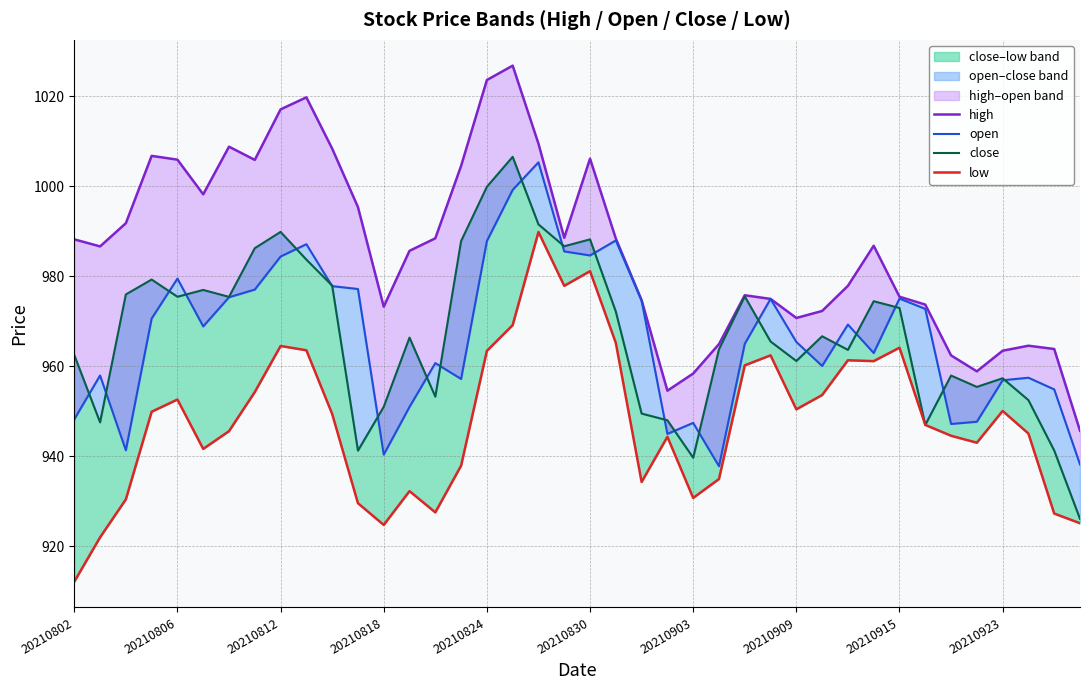

Count the number of categories in the chart.

40